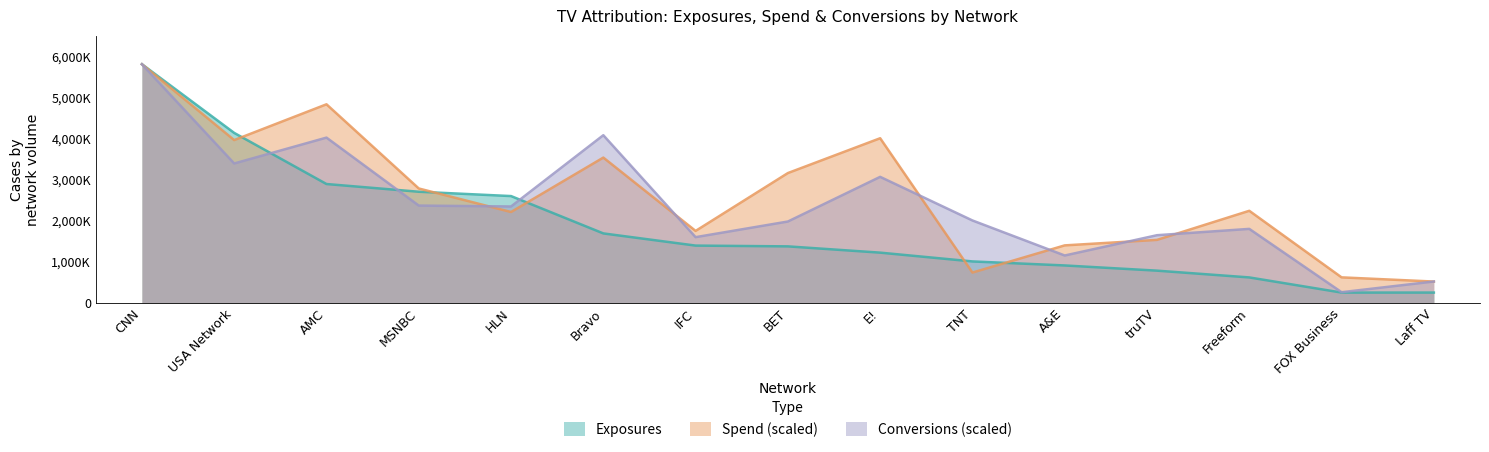

Where is Conversions nearest to the value 3030308?

E!